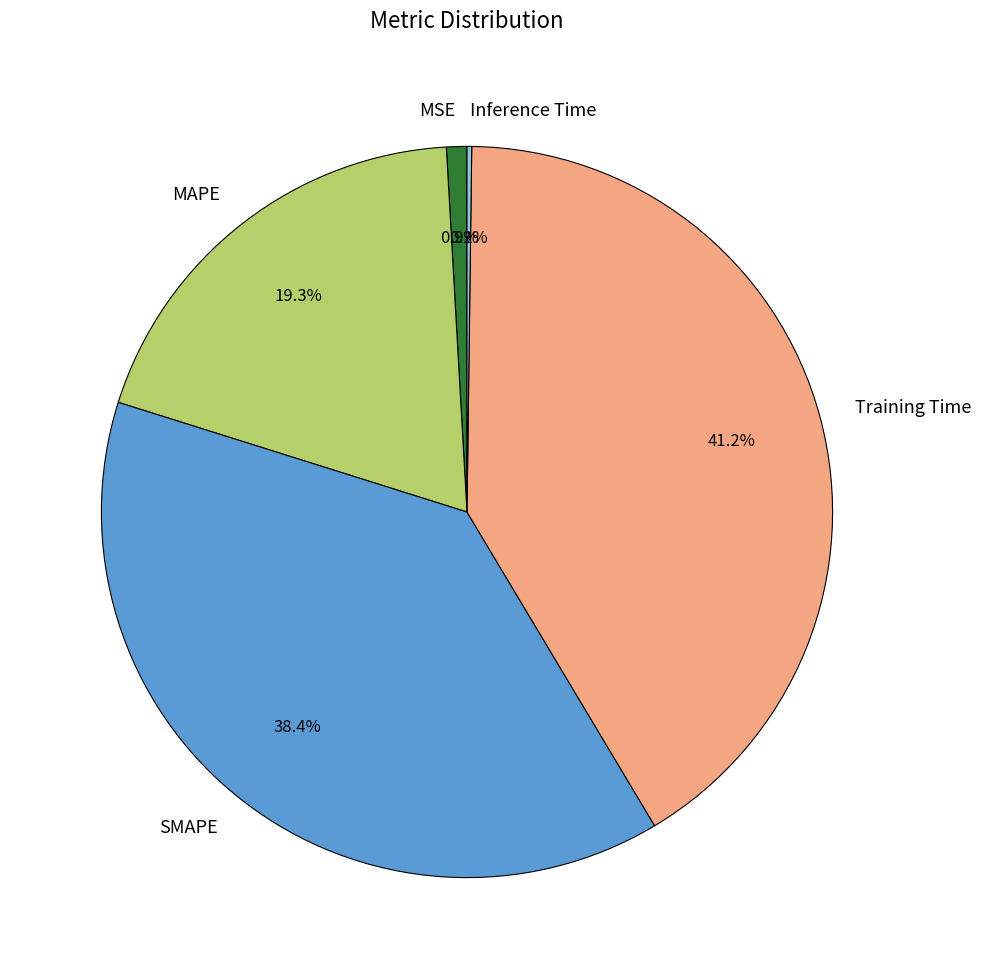

Between SMAPE and MAPE, which is larger?

SMAPE